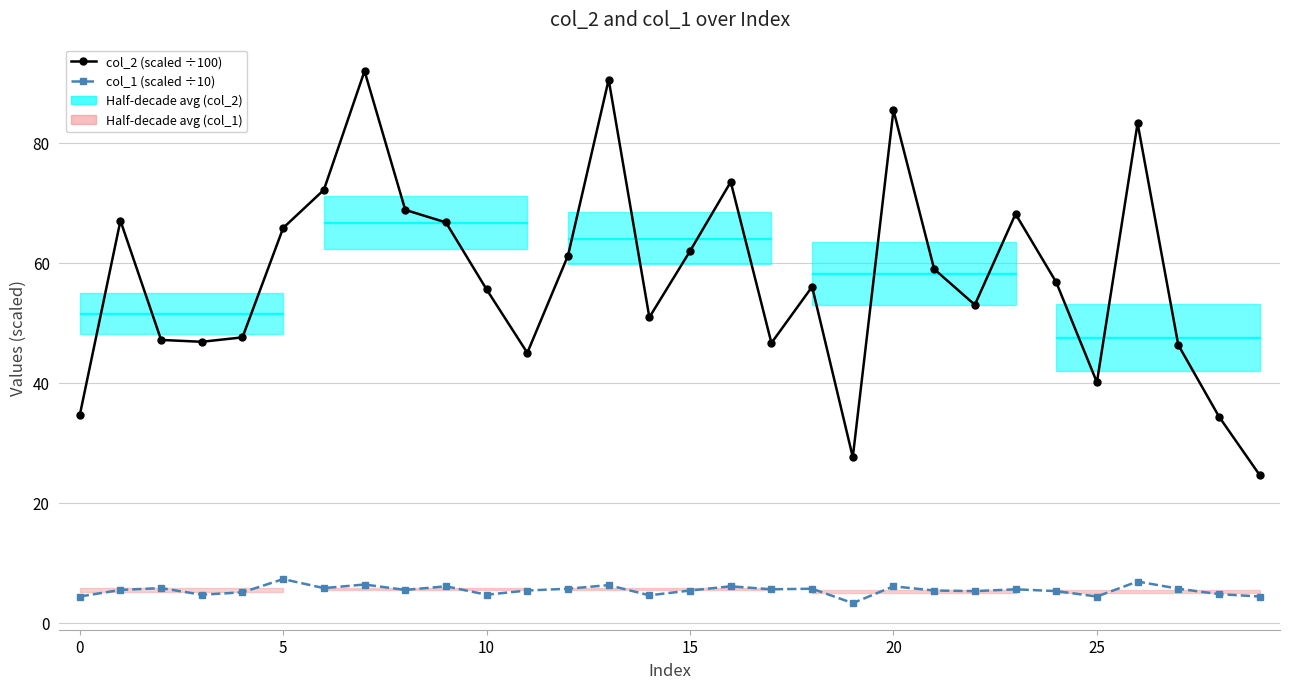

Is it true that col_1 (scaled ÷10) equals 4.4 at 25?

True